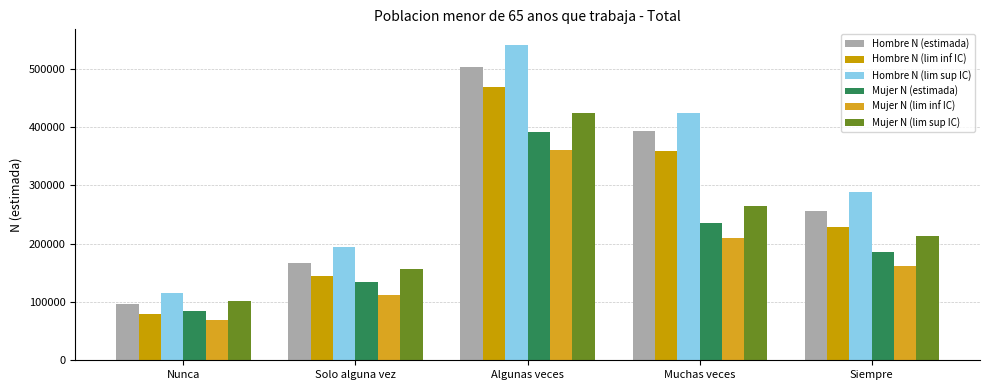

The Mujer N (estimada) series shows 416742 at Muchas veces. True or false?

False